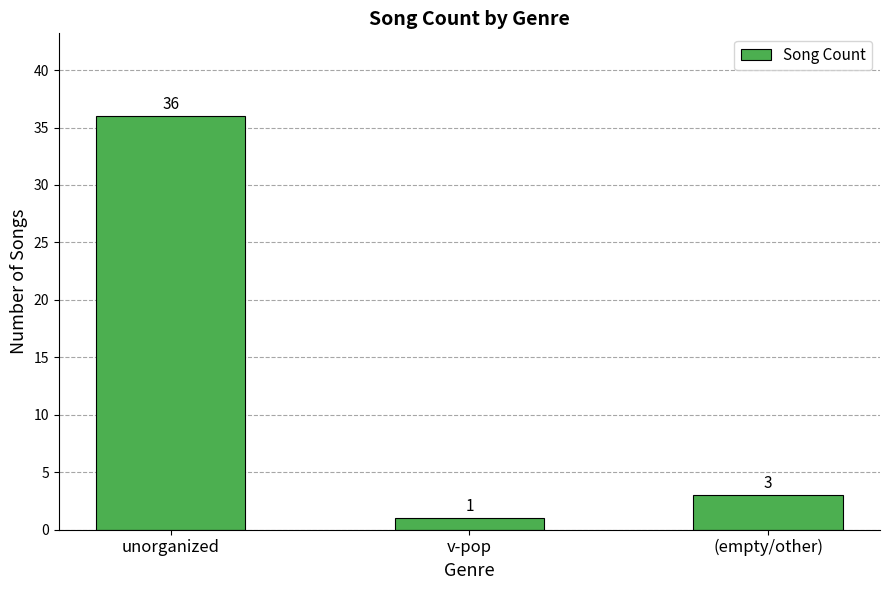

What is the change in value from unorganized to (empty/other)?

-33